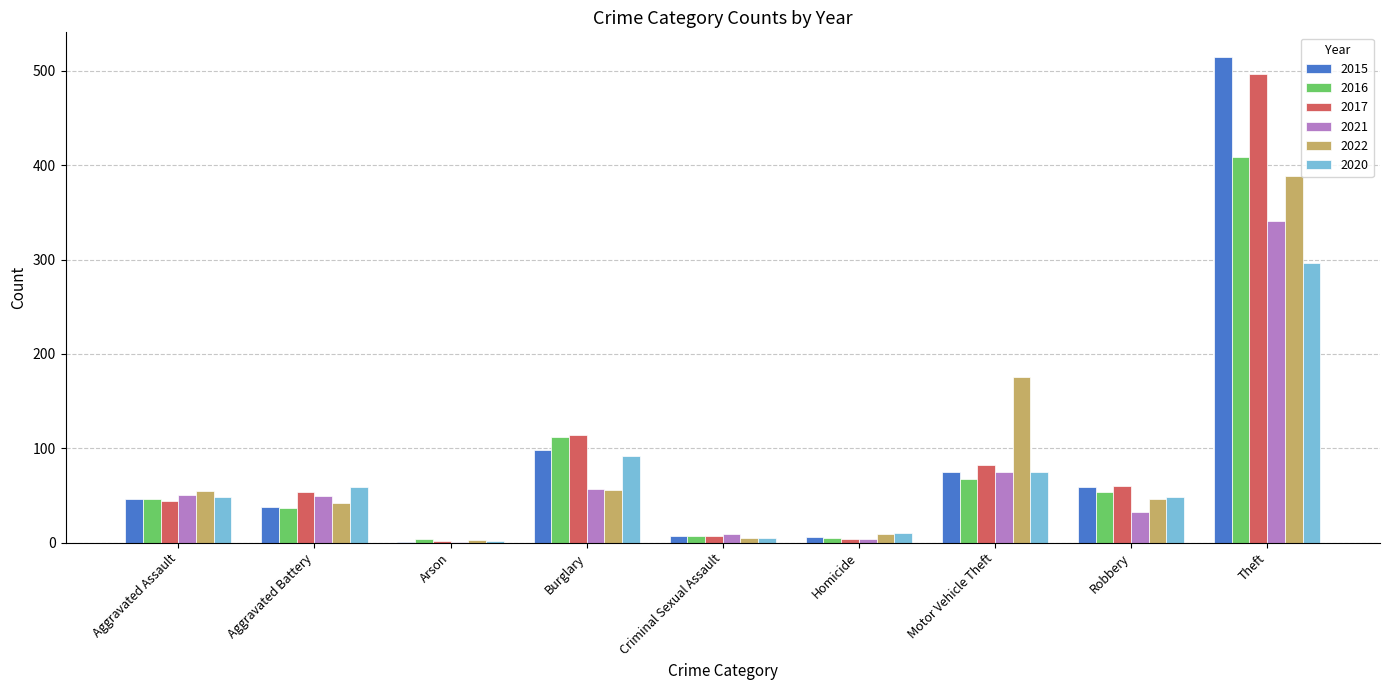

True or false: 2021 has a value of 119 at Motor Vehicle Theft.

False